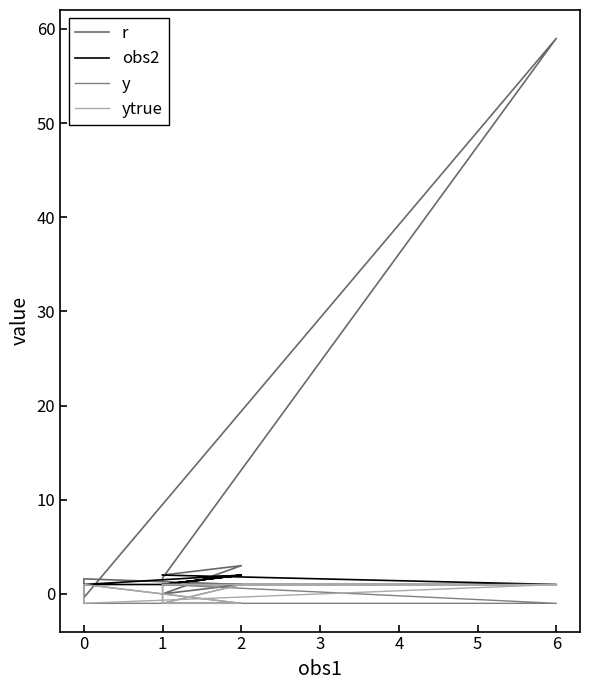

Is it true that r equals 2.3 at 1?

False